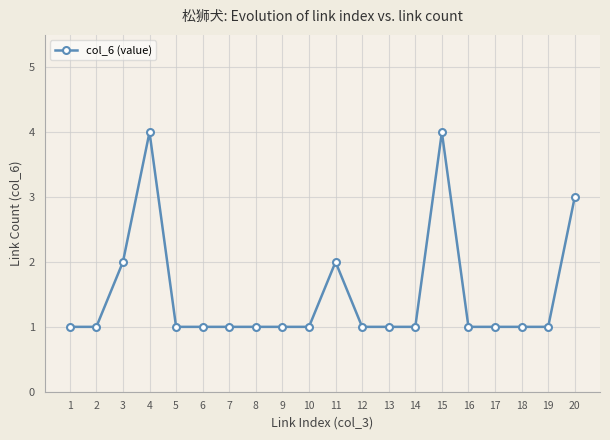

What is the greatest value displayed?

4